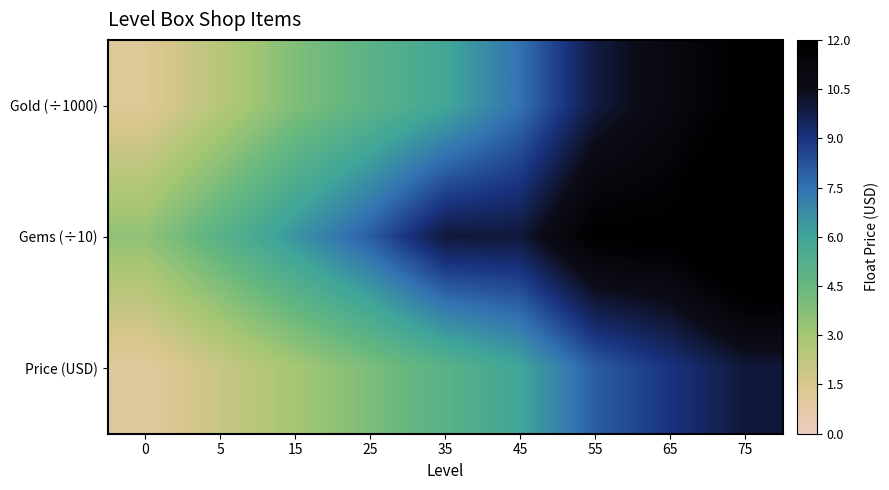

At which category is the sum across all series the highest?

75